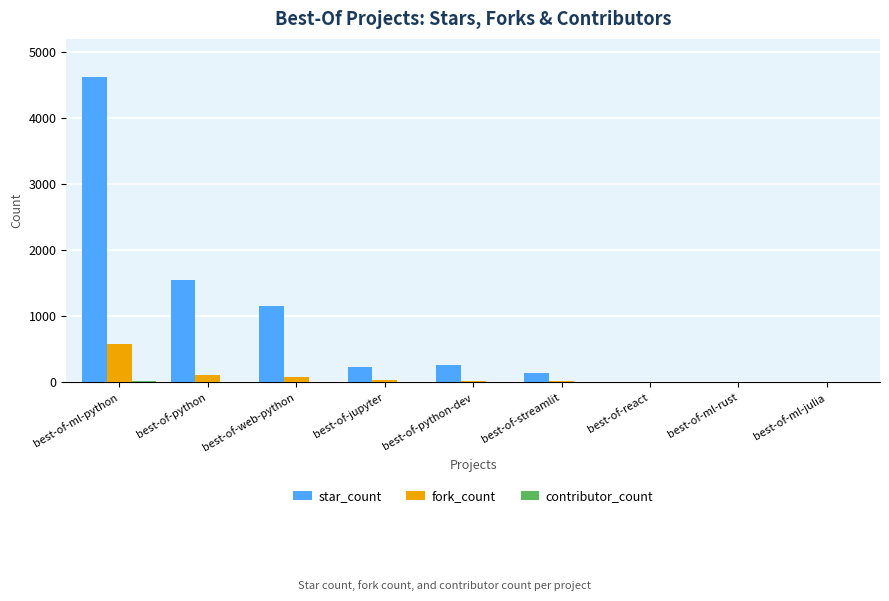

Is it true that star_count equals 1149 at best-of-web-python?

True